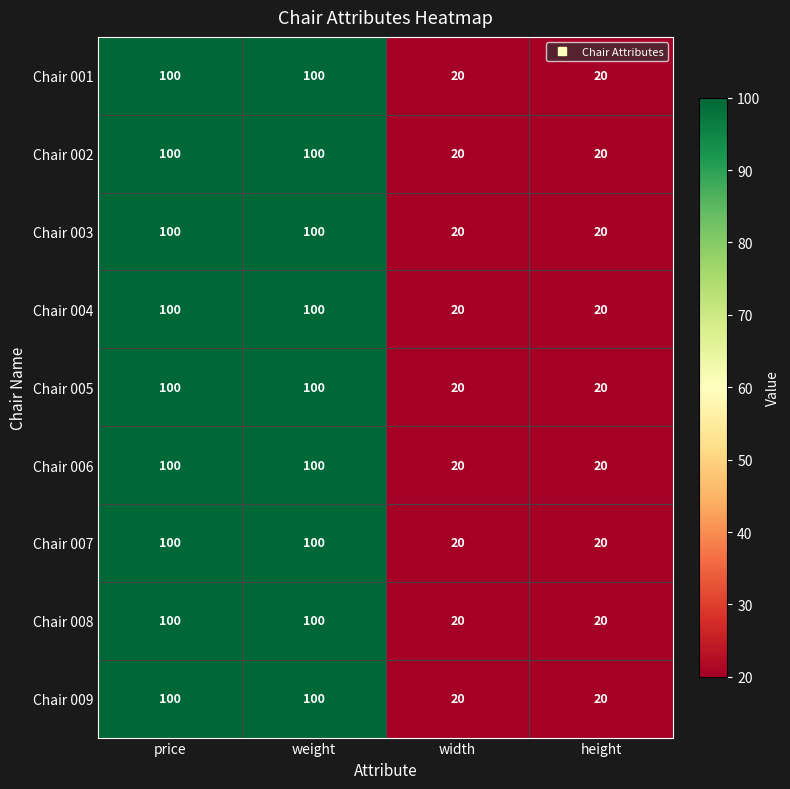

How many distinct data groups are displayed?

9